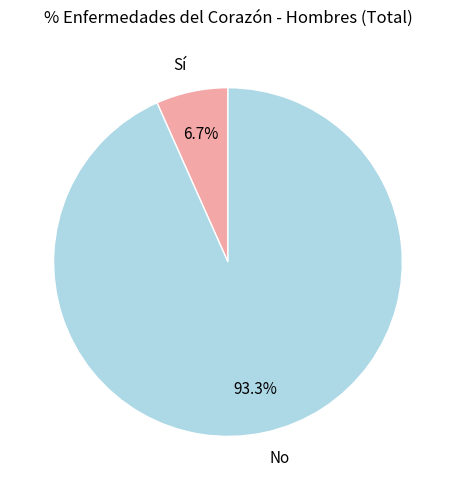

To the nearest percent, what portion does Sí represent?

7%